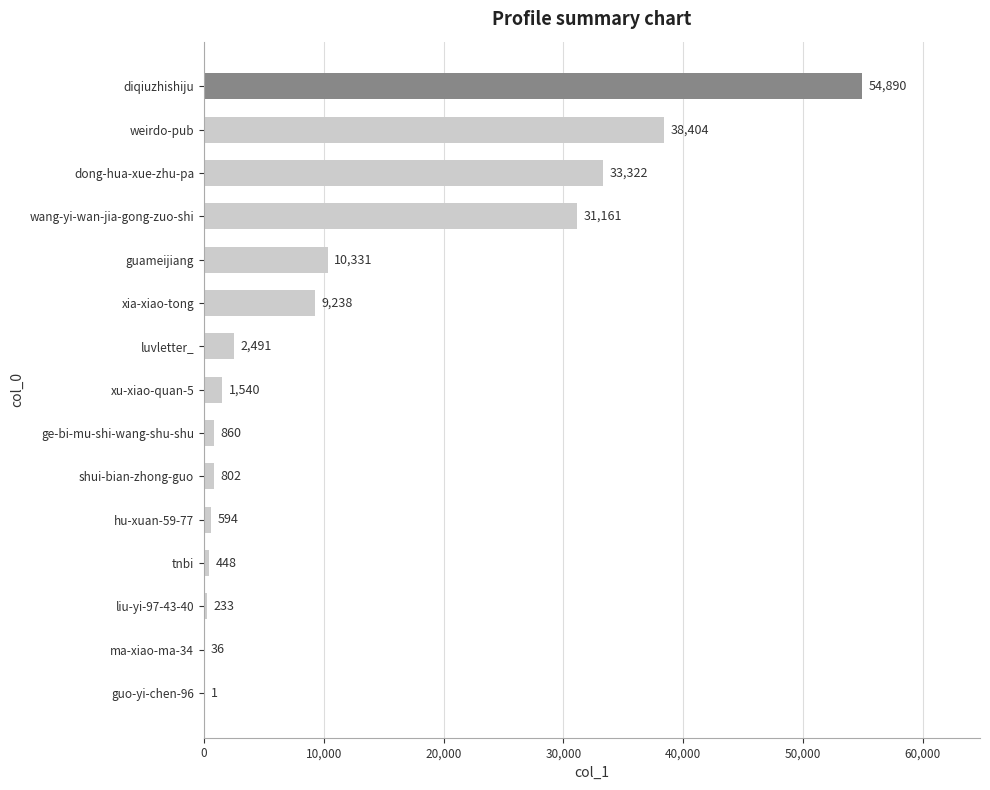

Reading top to bottom, list all the values displayed in this chart.

diqiuzhishiju=54890	weirdo-pub=38404	dong-hua-xue-zhu-pa=33322	wang-yi-wan-jia-gong-zuo-shi=31161	guameijiang=10331	xia-xiao-tong=9238	luvletter_=2491	xu-xiao-quan-5=1540	ge-bi-mu-shi-wang-shu-shu=860	shui-bian-zhong-guo=802	hu-xuan-59-77=594	tnbi=448	liu-yi-97-43-40=233	ma-xiao-ma-34=36	guo-yi-chen-96=1